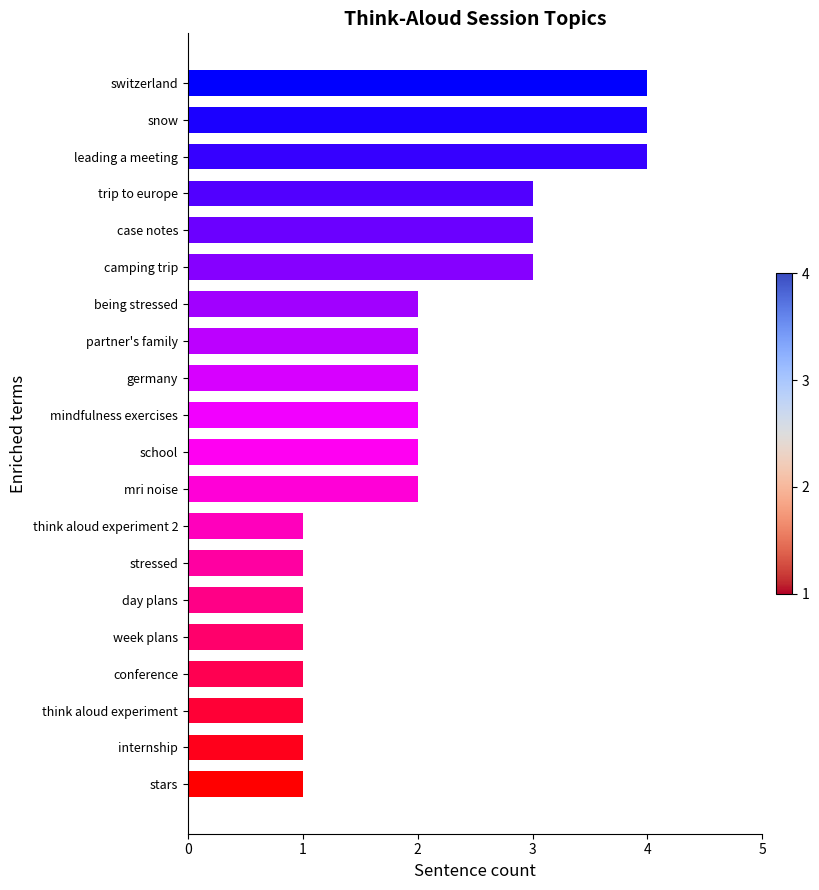

What is the change in value from mri noise to trip to europe?

+1